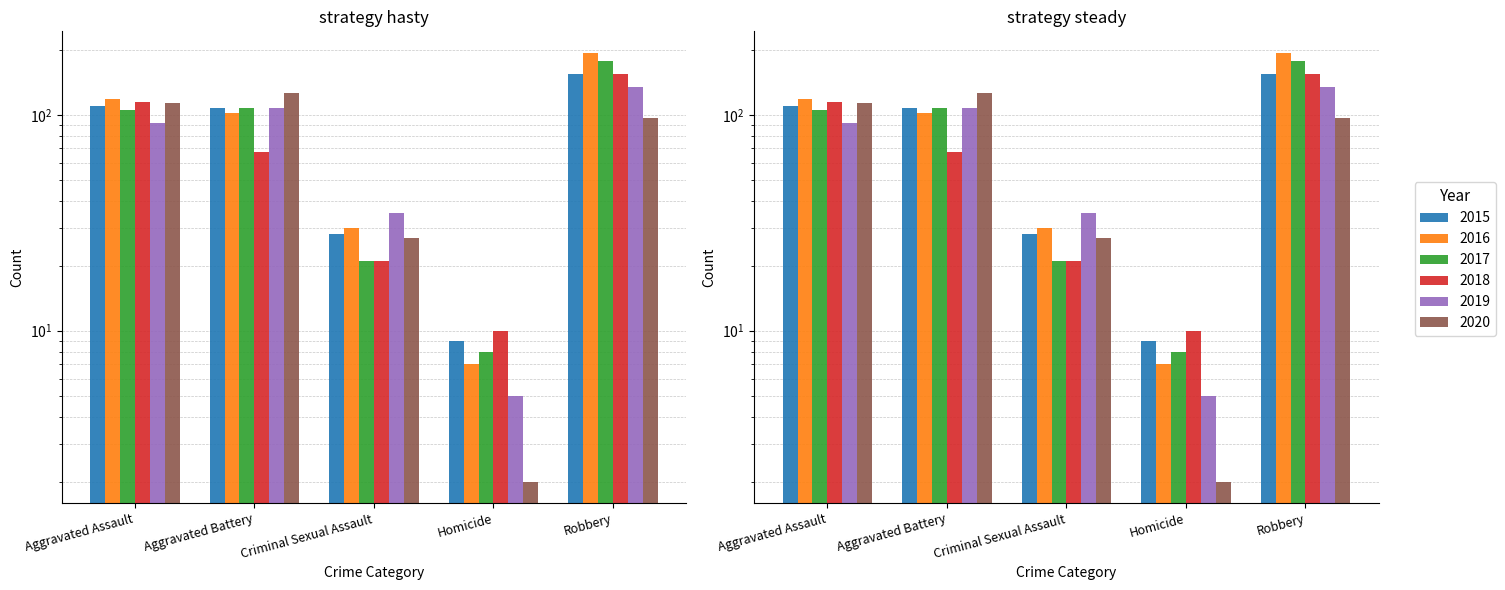

The value of 2015 at Robbery is 222. True or false?

False